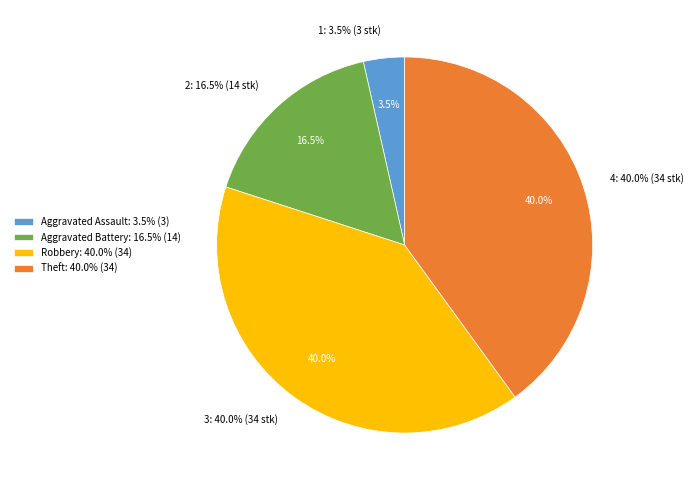

To the nearest percent, what portion does Aggravated Battery represent?

16%